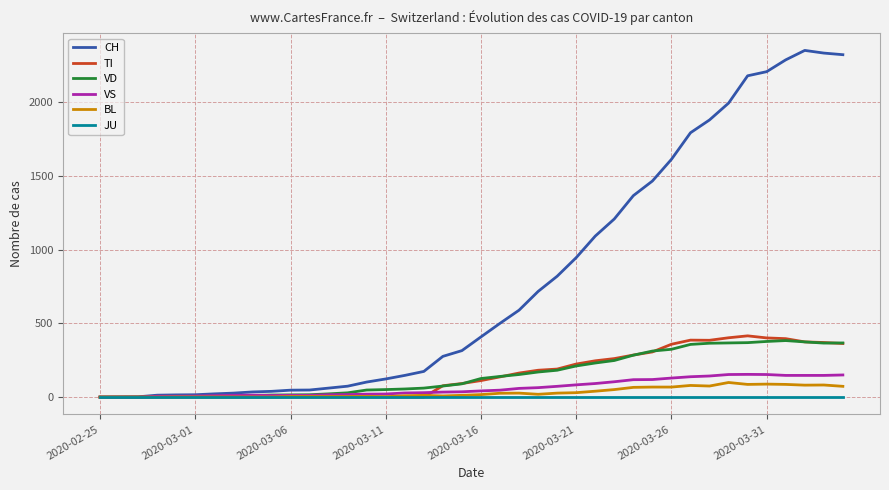

Which series has the largest total across all categories?

CH